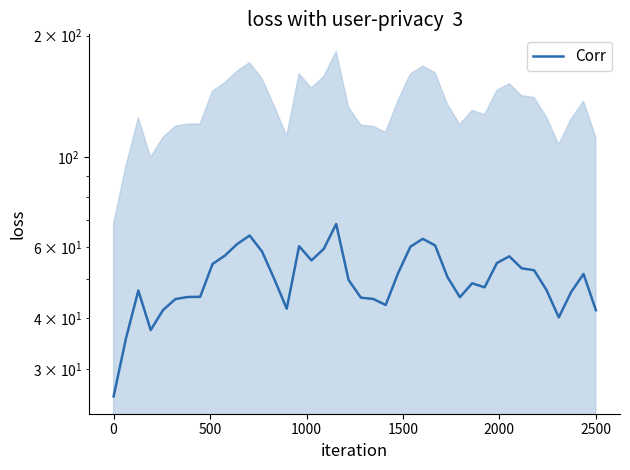

What is the value of the 2nd point from the left?

35.7